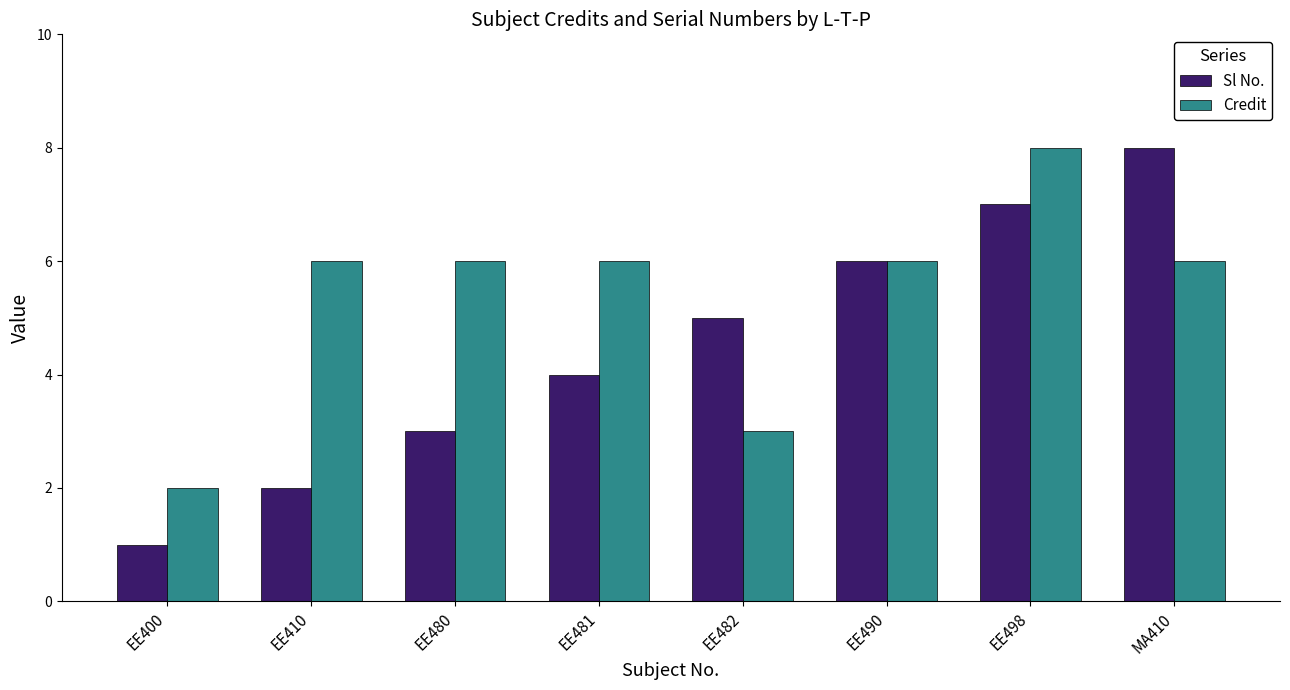

Between EE400 and EE490, which series saw the biggest shift?

Sl No.